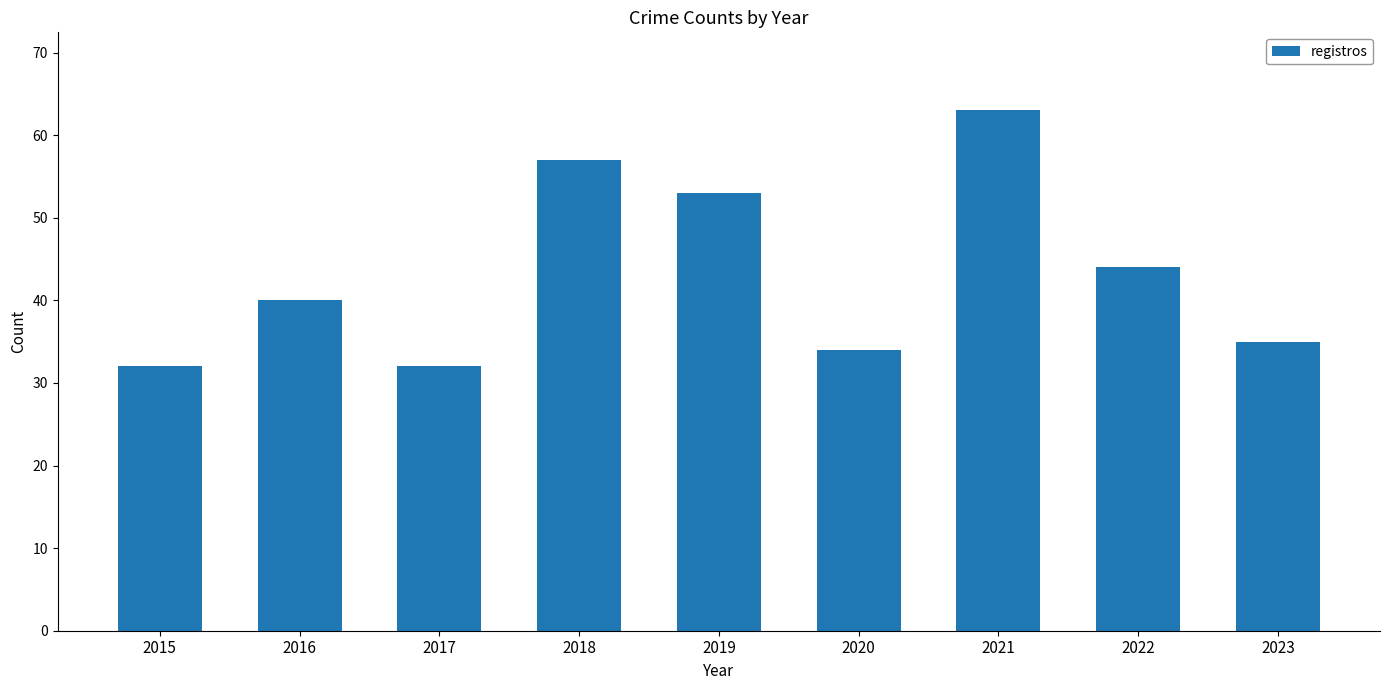

What is the value of the 9th bar from the left?

35